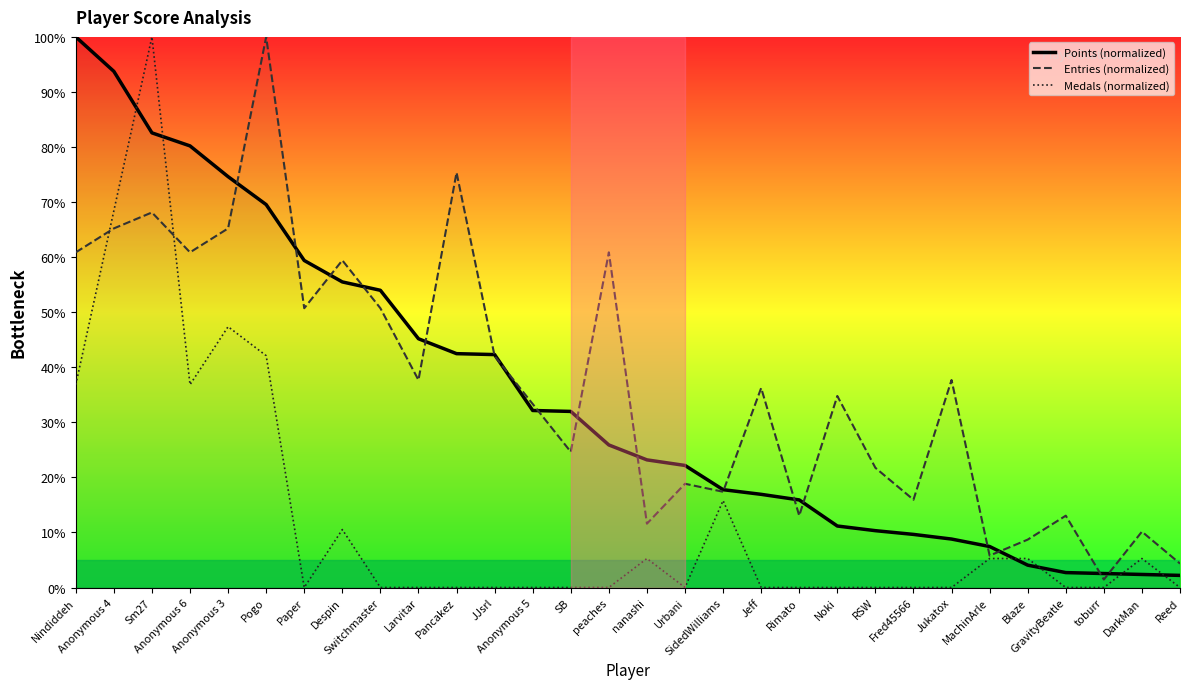

At which category is the sum across all series the highest?

Sm27